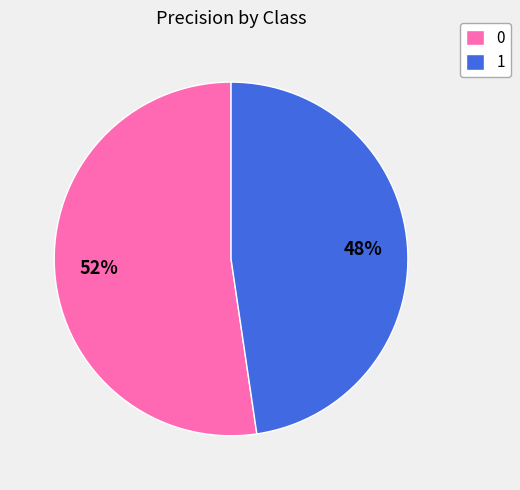

The 1 slice represents 56% of the pie. True or false?

False